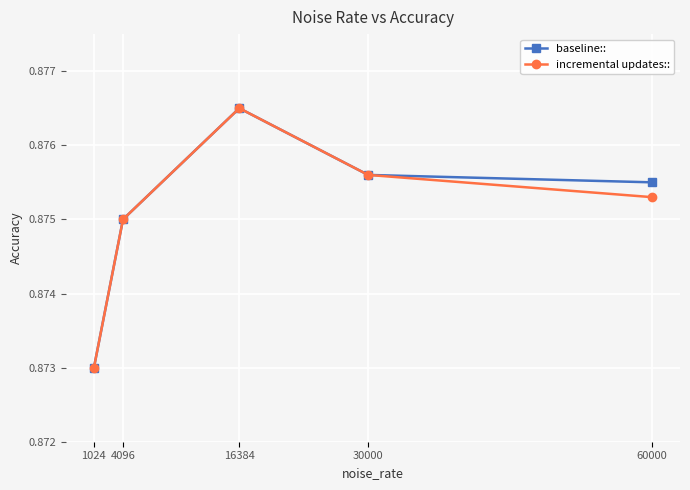

Rank the categories by incremental updates:: value from highest to lowest.

16384, 30000, 60000, 4096, 1024